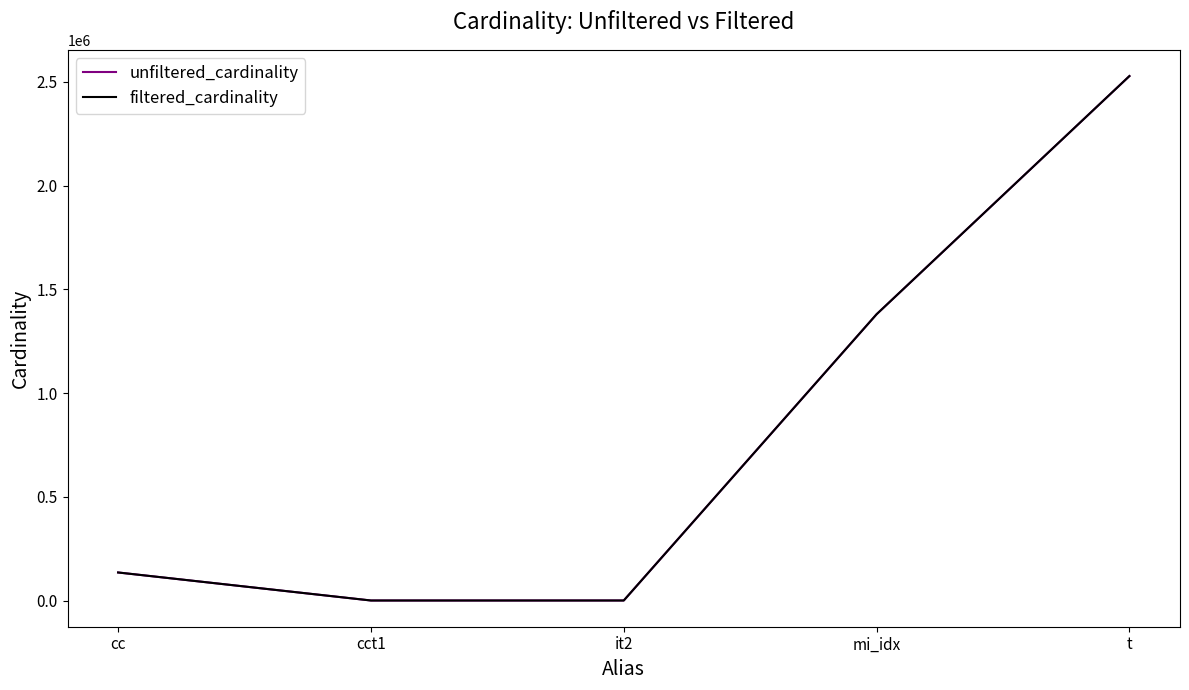

At which category does the chart reach its peak across all series?

t